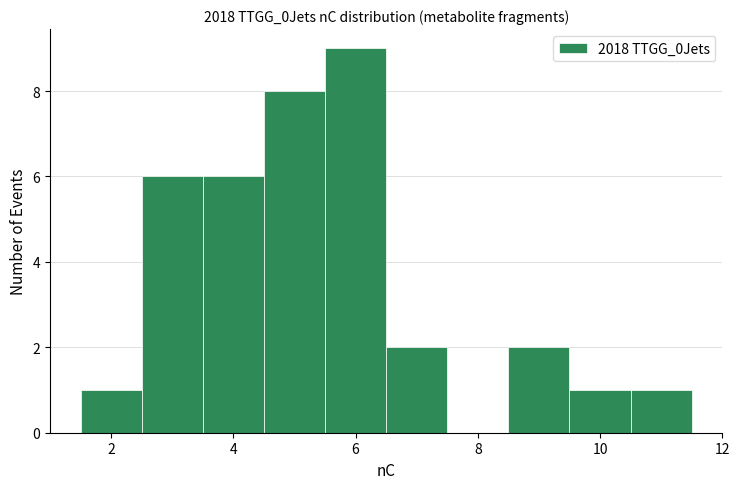

Reading left to right, list every bar in this chart as the range it spans on the x-axis followed by its height. Neither the bar edges nor the heights are printed on the chart, so give them approximately, as read against the axes.

1.5 to 2.5: 1
2.5 to 3.5: 6
3.5 to 4.5: 6
4.5 to 5.5: 8
5.5 to 6.5: 9
6.5 to 7.5: 2
7.5 to 8.5: 0
8.5 to 9.5: 2
9.5 to 10.5: 1
10.5 to 11.5: 1